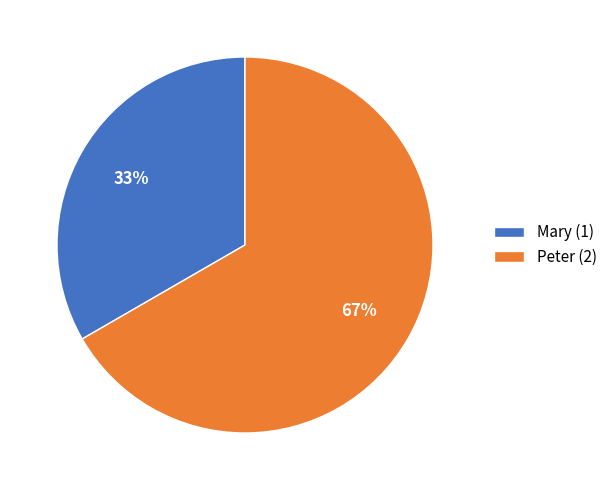

Do Mary (1) and Peter (2) together represent more than half of the pie?

Yes